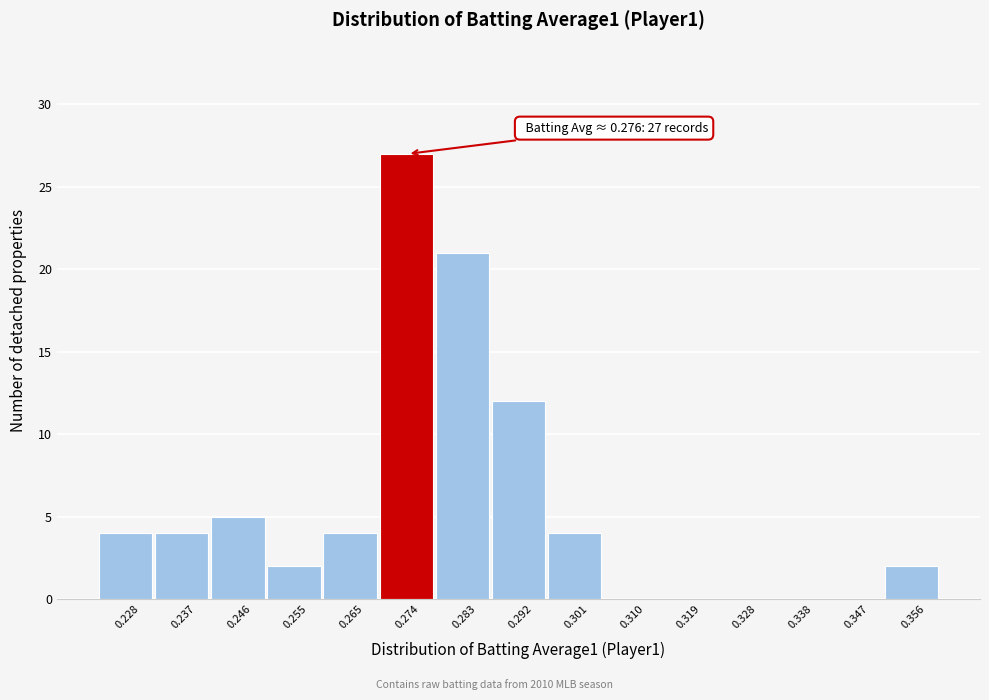

Reading right to left, extract all data points from this chart.

0.356=2	0.347=0	0.338=0	0.328=0	0.319=0	0.310=0	0.301=4	0.292=12	0.283=21	0.274=27	0.265=4	0.255=2	0.246=5	0.237=4	0.228=4